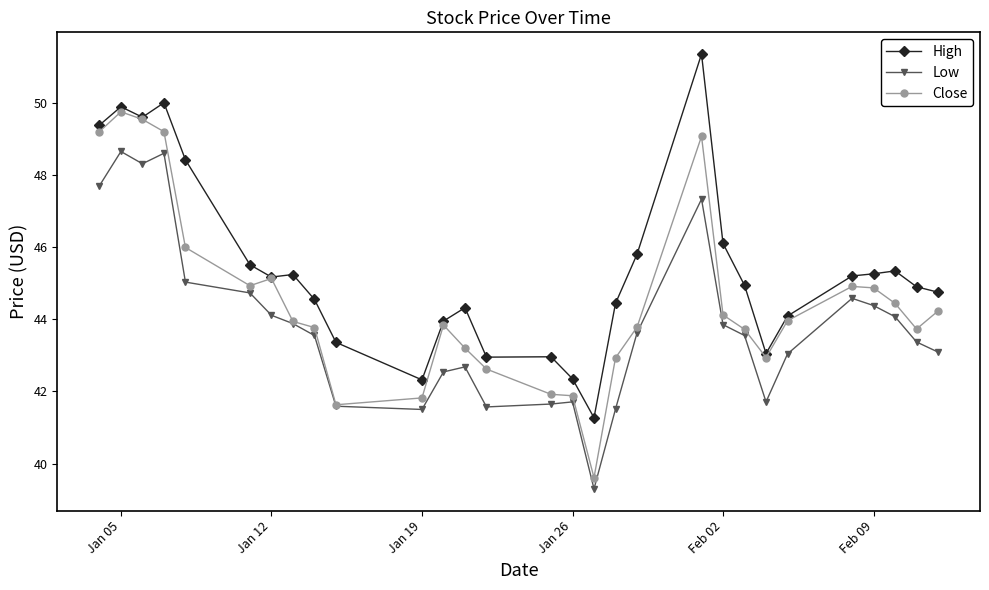

True or false: High has more than 2 points higher than both neighbors.

True